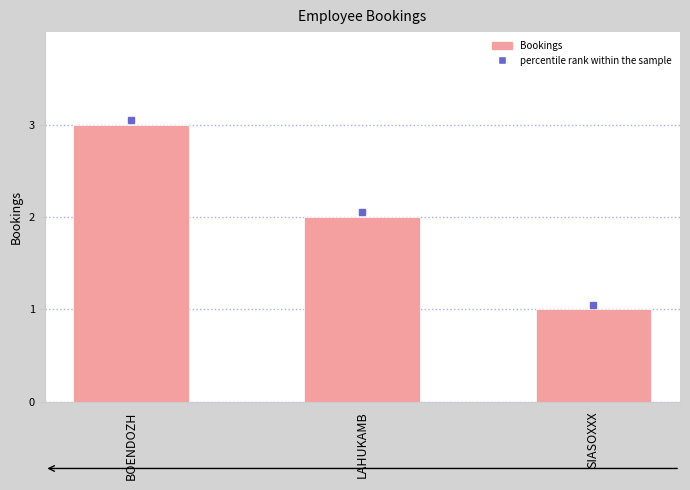

List the labels in order of value, smallest first.

SIASOXXX, LAHUKAMB, BOENDOZH